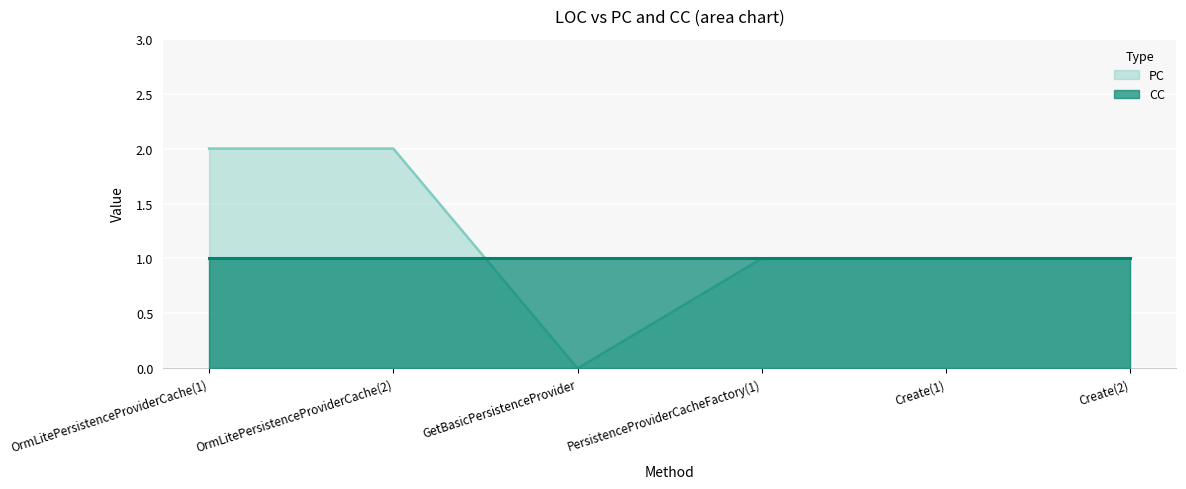

What is the label of the 4th point from the right?

GetBasicPersistenceProvider